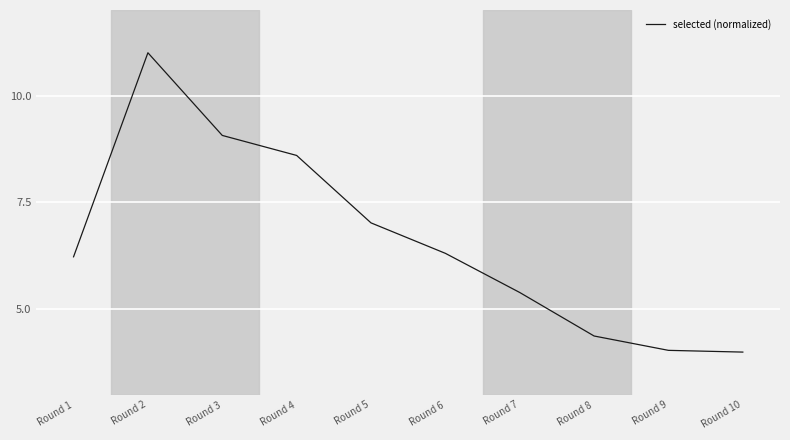

What is the ratio of the value at Round 3 to the value at Round 5?

1.3